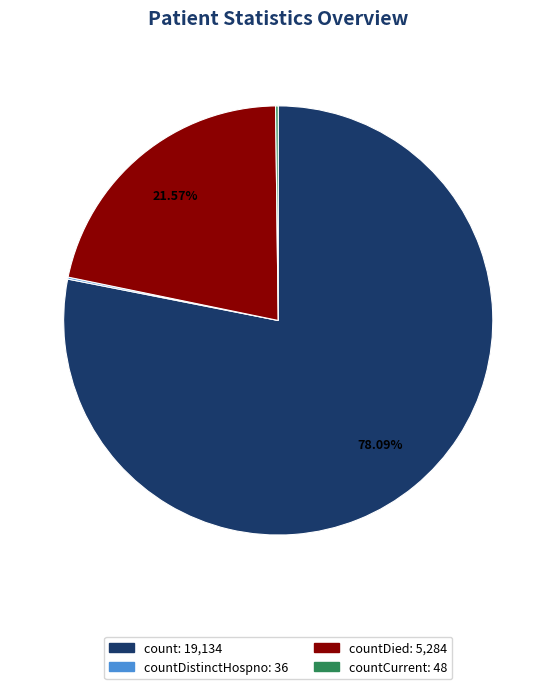

Does any single category account for the majority?

Yes